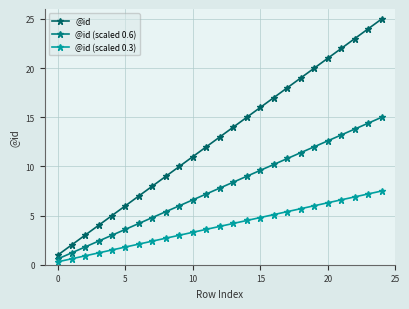

True or false: @id and @id (scaled 0.3) cross at least once.

False